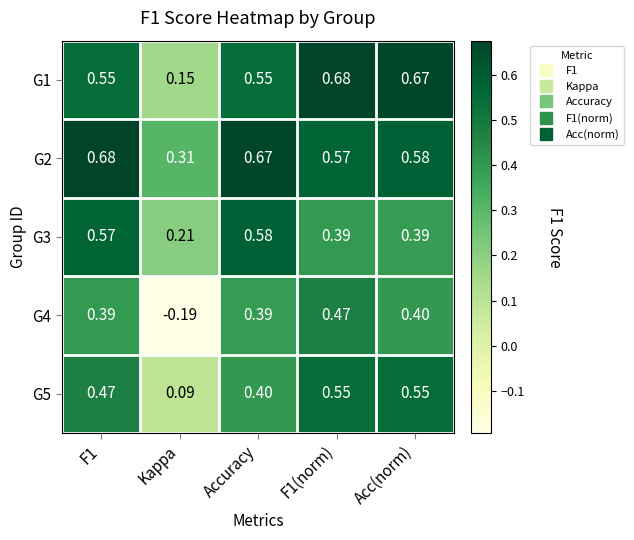

Is the value of G3 at Kappa greater than the value of G1 at Accuracy?

No